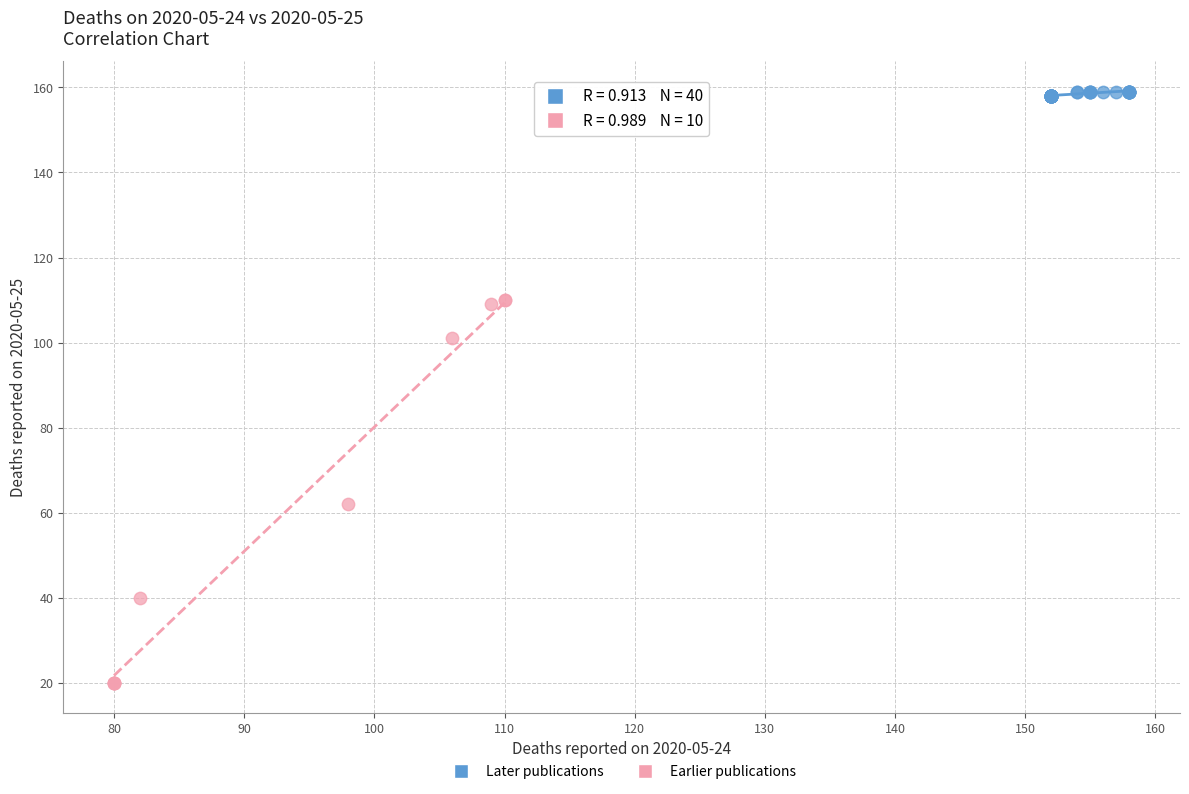

Which series contains the lowest Y value?

Earlier publications